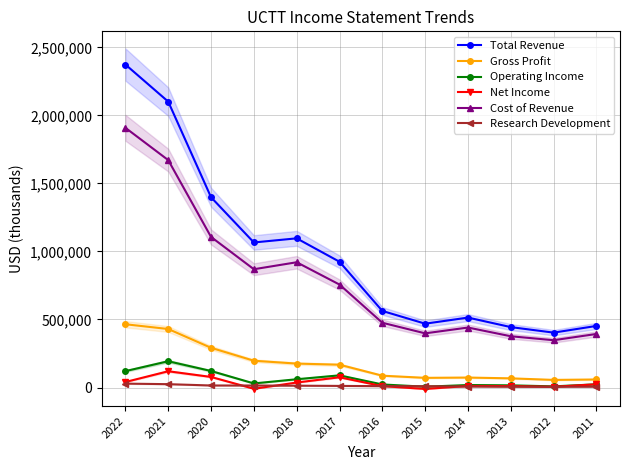

Rank the series by their maximum value, from lowest to highest.

Research Development, Net Income, Operating Income, Gross Profit, Cost of Revenue, Total Revenue